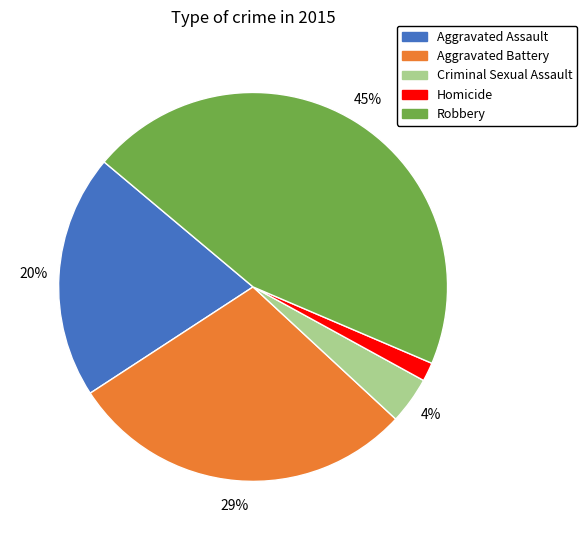

Does Robbery account for over 50% of the chart?

No